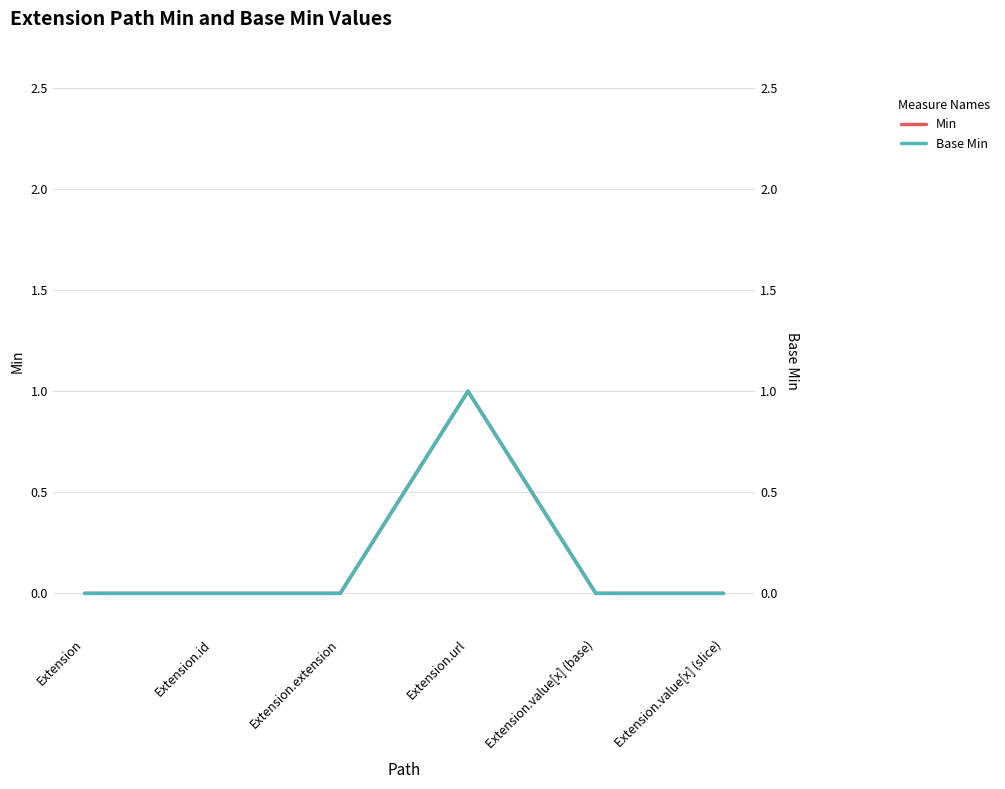

What is the maximum value shown in the chart?

1